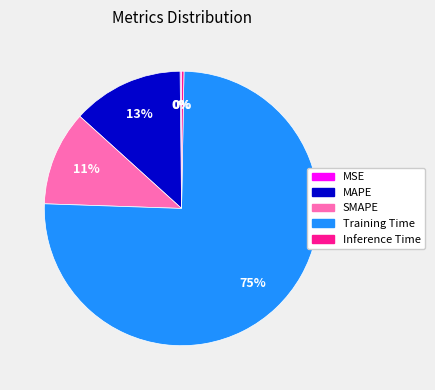

To the nearest percent, what is the average slice percentage?

20%